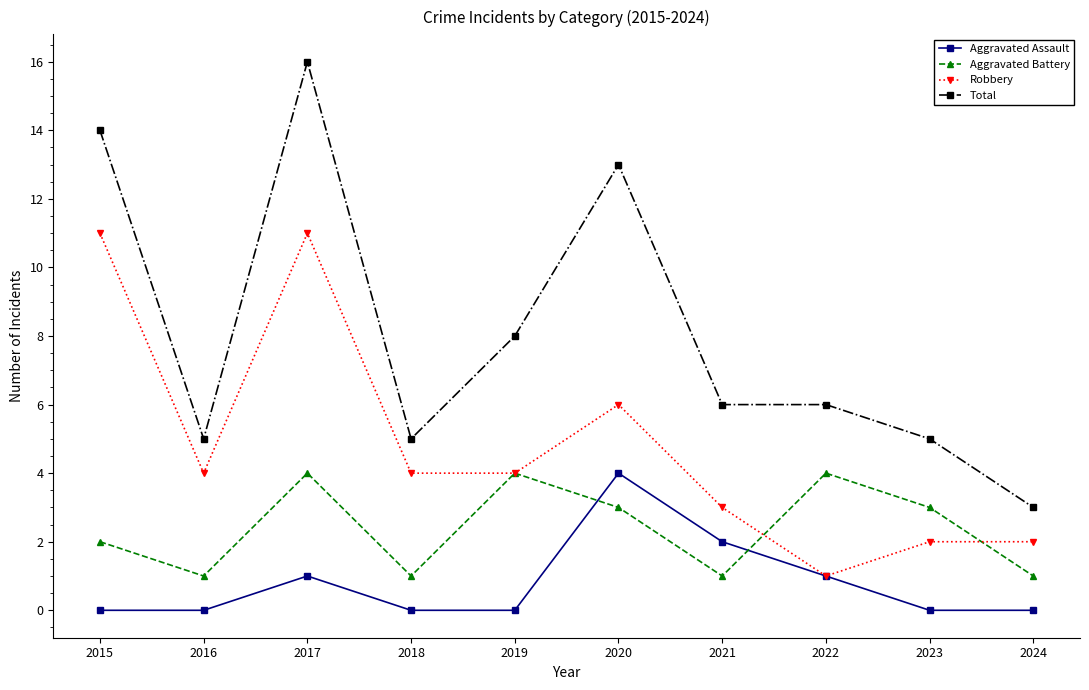

How many distinct data groups are displayed?

4